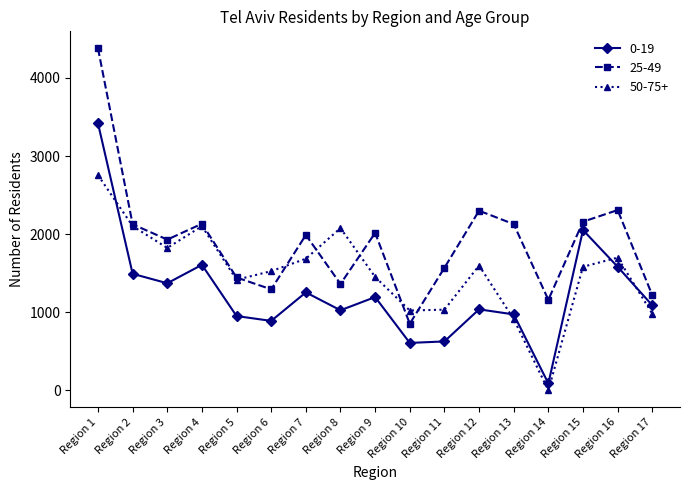

Rank the series at Region 7 from lowest to highest value.

0-19, 50-75+, 25-49